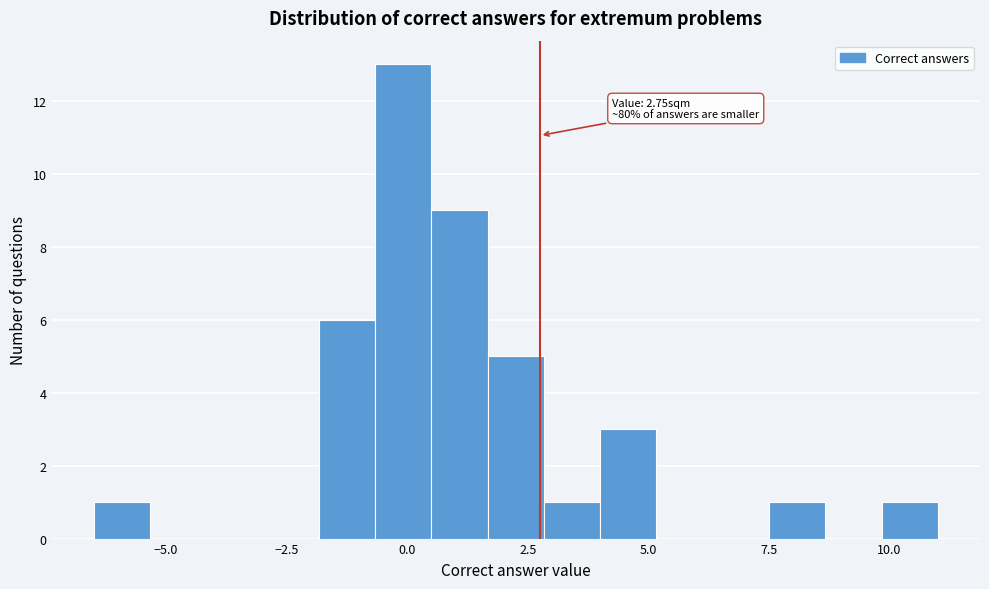

Around what value on the x-axis is the tallest bar? Give the approximate position of its centre, as read against the axis.

0.0